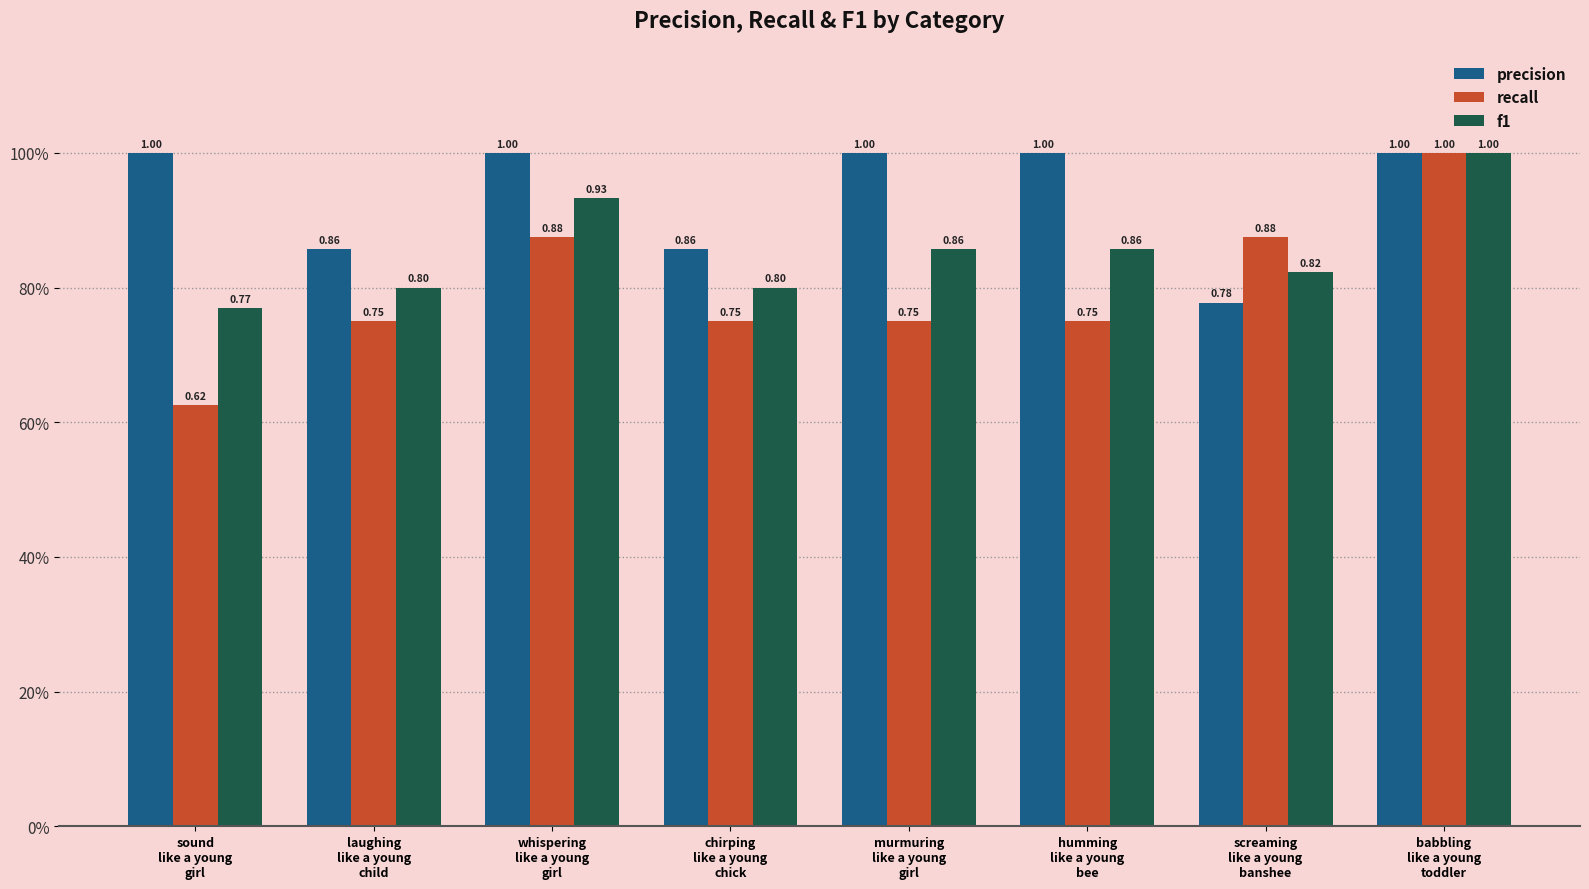

Reading left to right, transcribe all the data shown in this chart.

precision: sound
like a young
girl=1.0	laughing
like a young
child=0.9	whispering
like a young
girl=1.0	chirping
like a young
chick=0.9	murmuring
like a young
girl=1.0	humming
like a young
bee=1.0	screaming
like a young
banshee=0.8	babbling
like a young
toddler=1.0
recall: sound
like a young
girl=0.6	laughing
like a young
child=0.8	whispering
like a young
girl=0.9	chirping
like a young
chick=0.8	murmuring
like a young
girl=0.8	humming
like a young
bee=0.8	screaming
like a young
banshee=0.9	babbling
like a young
toddler=1.0
f1: sound
like a young
girl=0.8	laughing
like a young
child=0.8	whispering
like a young
girl=0.9	chirping
like a young
chick=0.8	murmuring
like a young
girl=0.9	humming
like a young
bee=0.9	screaming
like a young
banshee=0.8	babbling
like a young
toddler=1.0